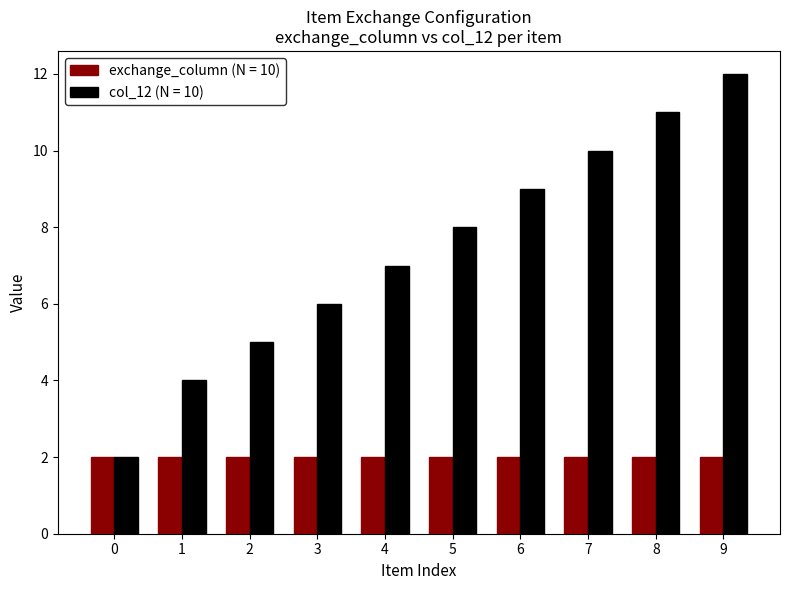

What is the greatest value displayed?

12